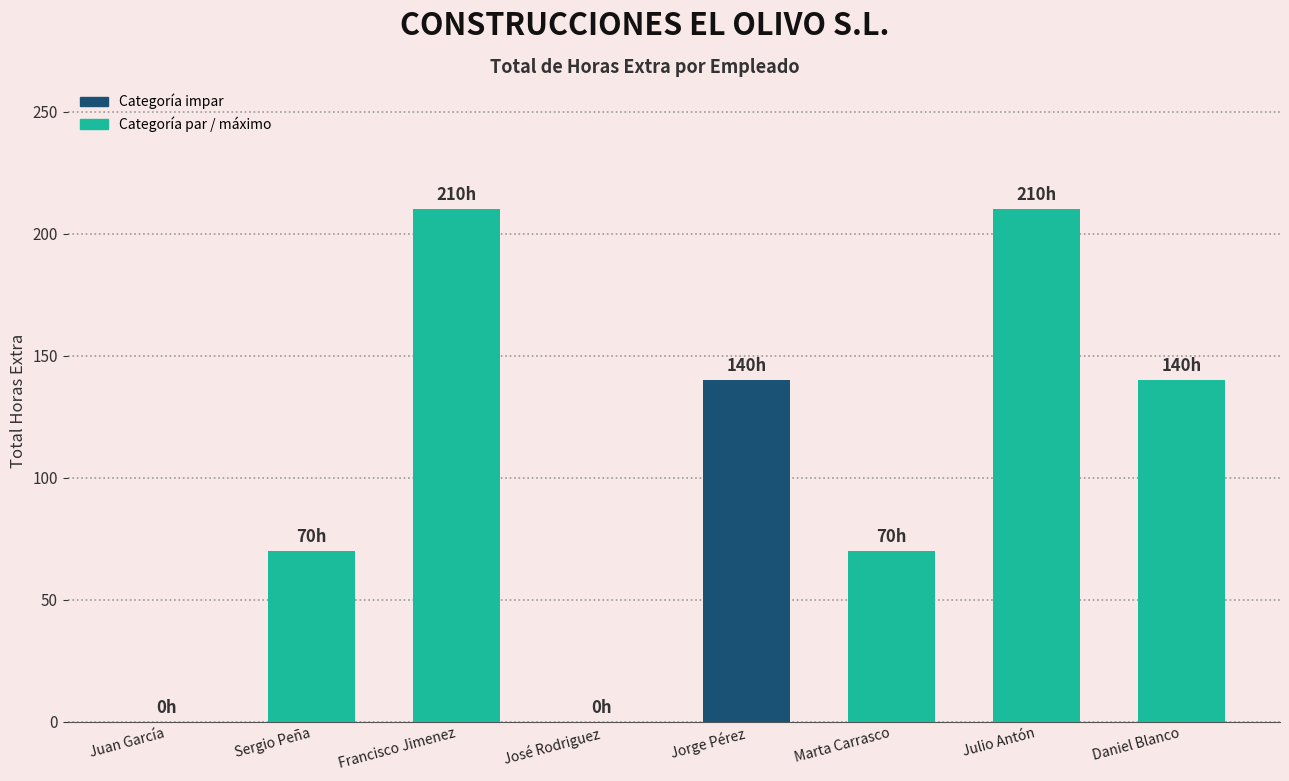

Which has a higher value, Julio Antón or Marta Carrasco?

Julio Antón